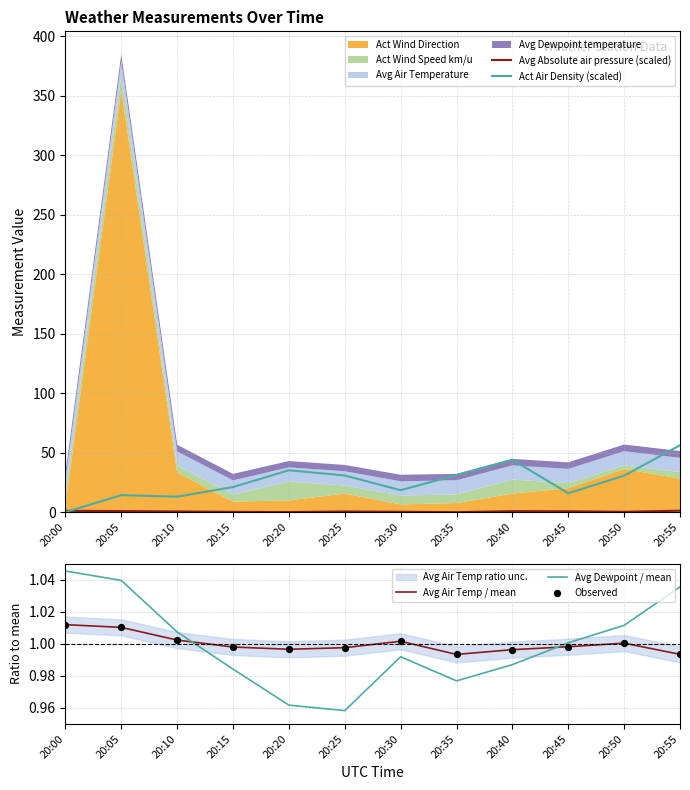

The Avg Dewpoint / mean series shows 1.5 at 20:50. True or false?

False